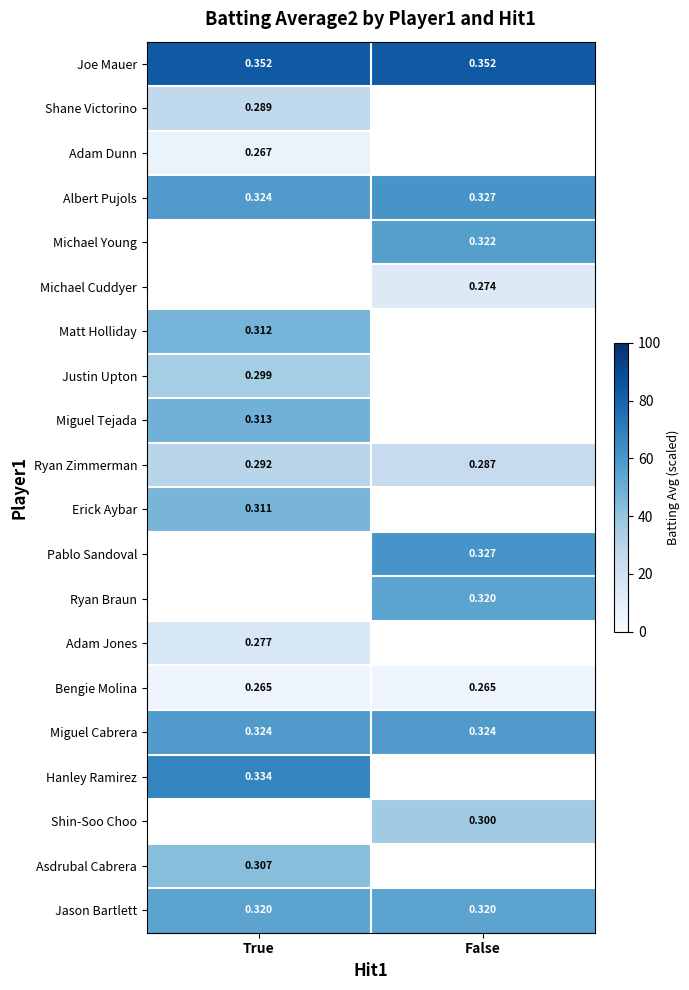

The Erick Aybar series shows 46.8 at True. True or false?

True